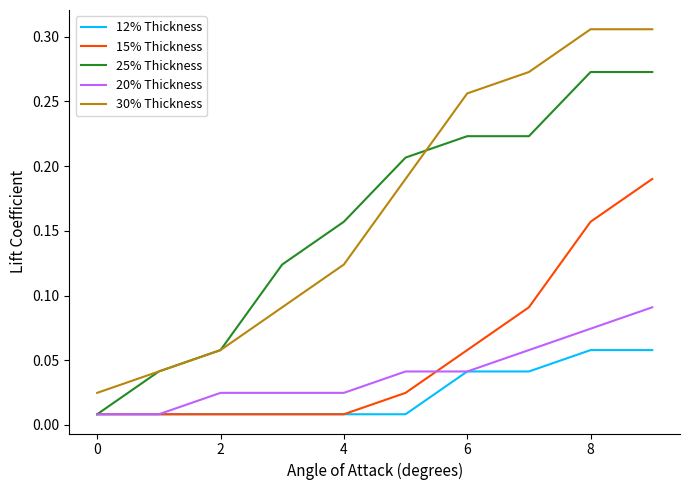

True or false: 15% Thickness and 30% Thickness cross at least once.

False